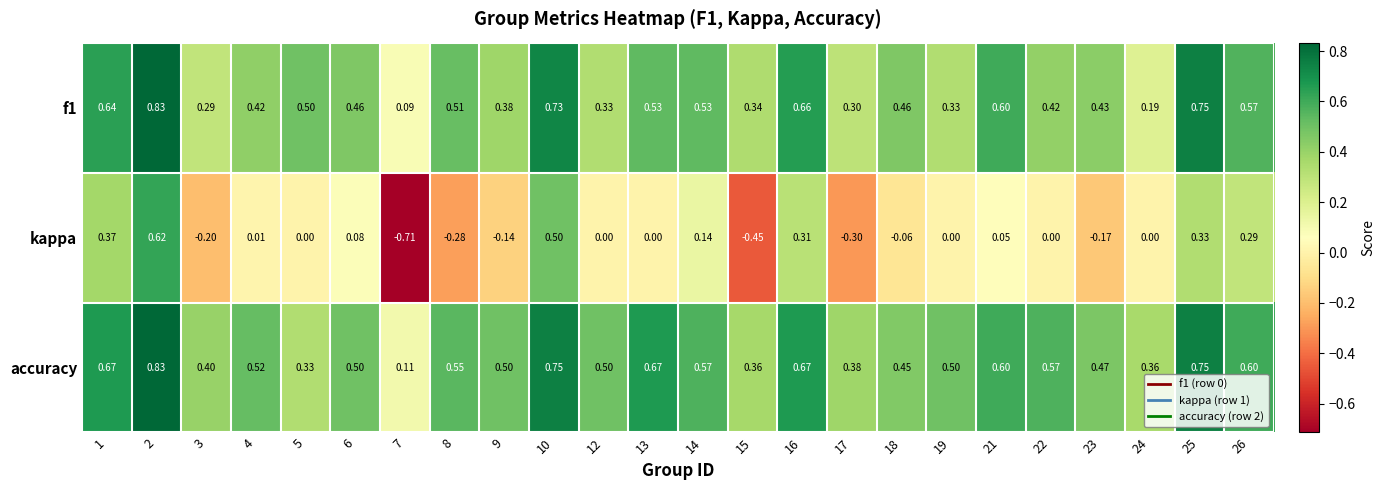

Which series changed the most between 7 and 13?

kappa